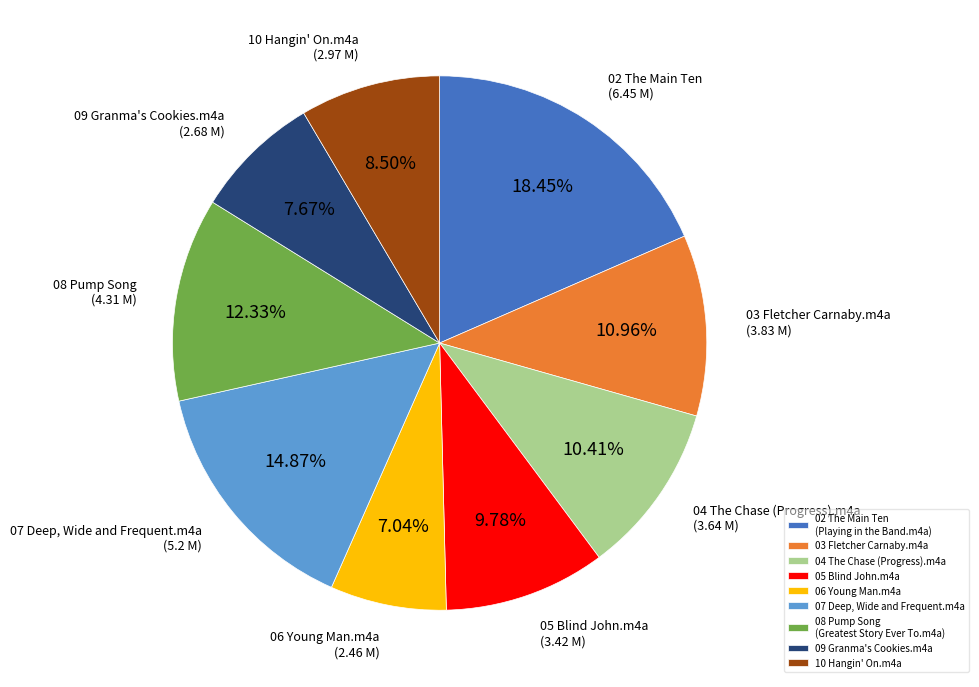

What is the total percentage of 10 Hangin' On.m4a and 06 Young Man.m4a?

15.5%